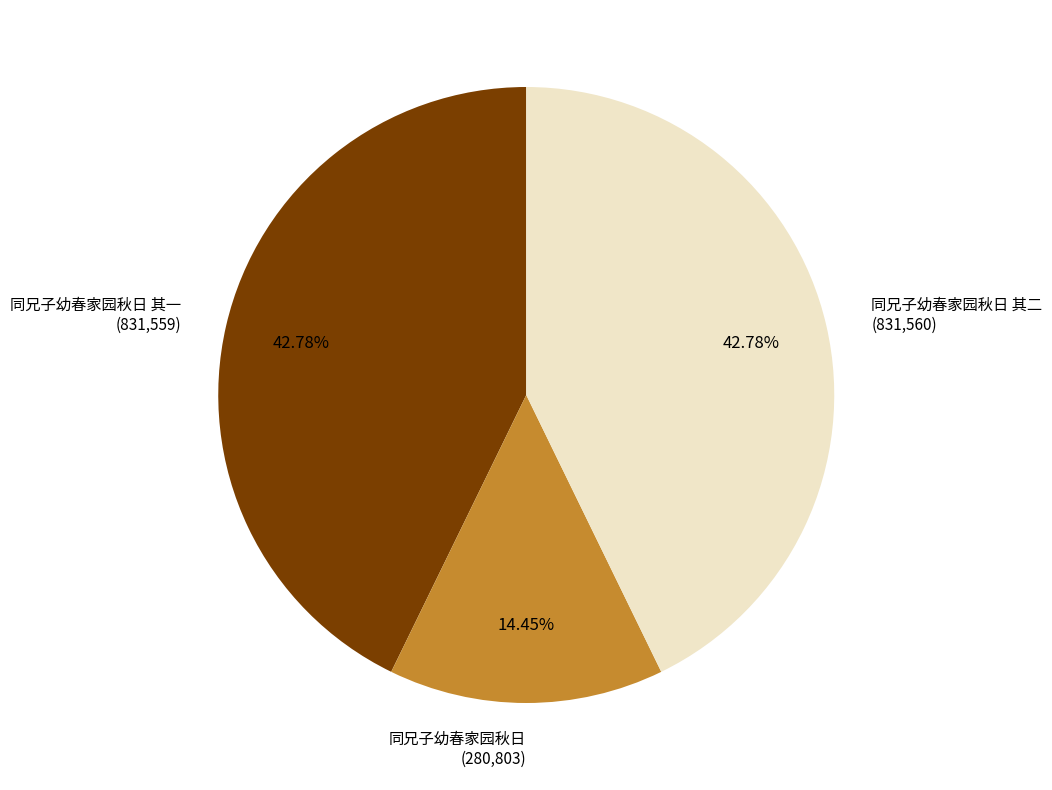

True or false: 同兄子幼春家园秋日 accounts for 8% of the total.

False